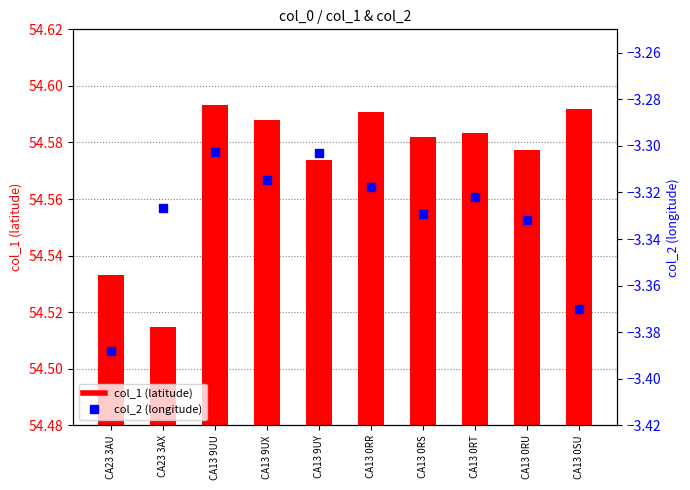

Is the value of col_2 at CA13 0RS greater than the value of col_1 at CA13 9UX?

No